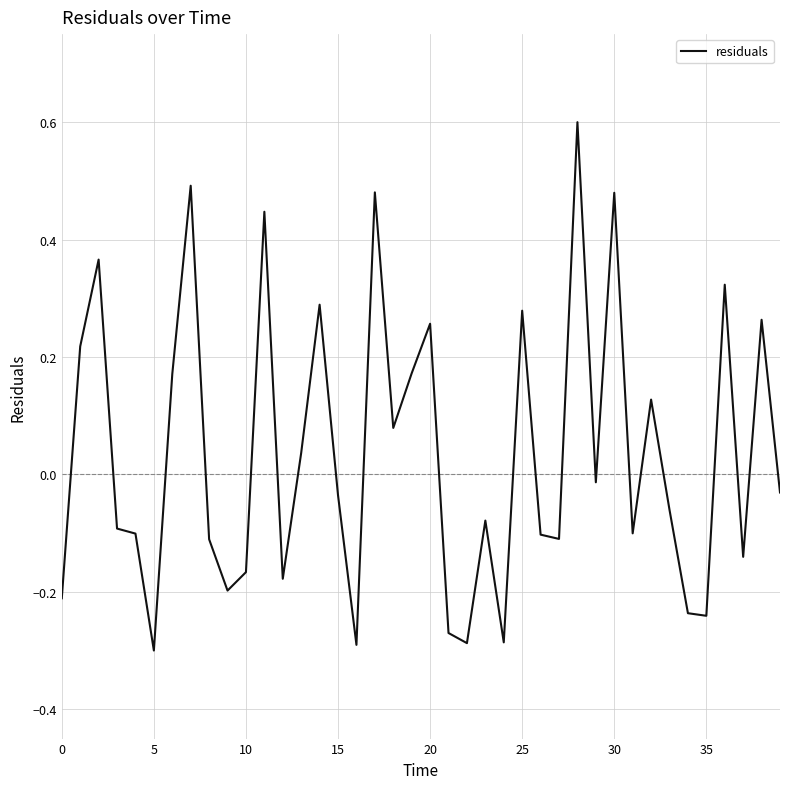

What is the difference between the maximum and minimum values?

0.9